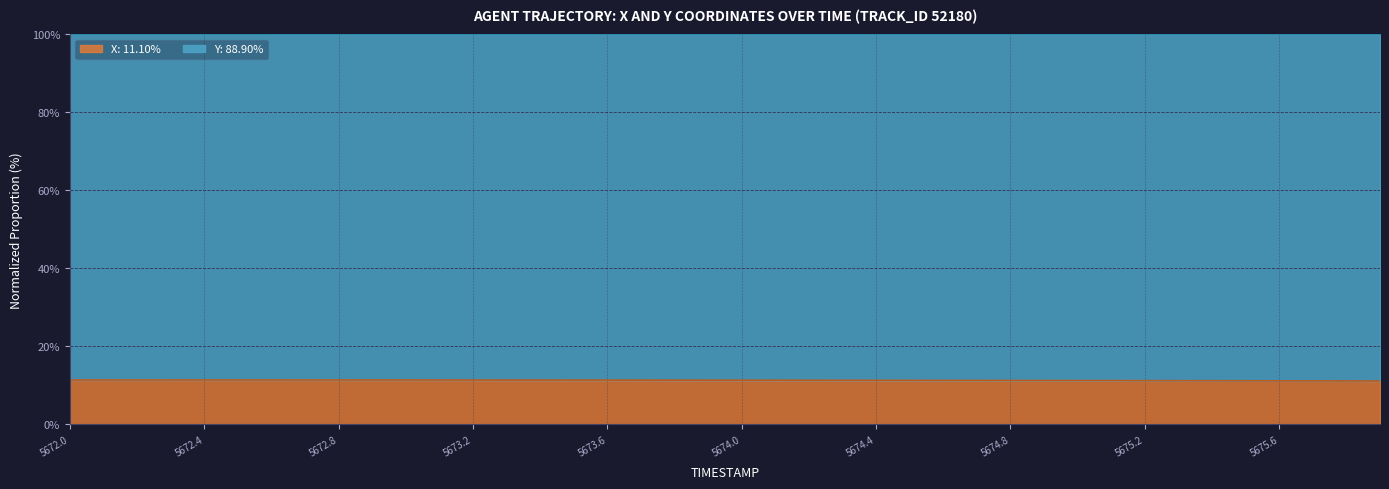

Which has a higher value, 5675.2 or 5675.8?

5675.2